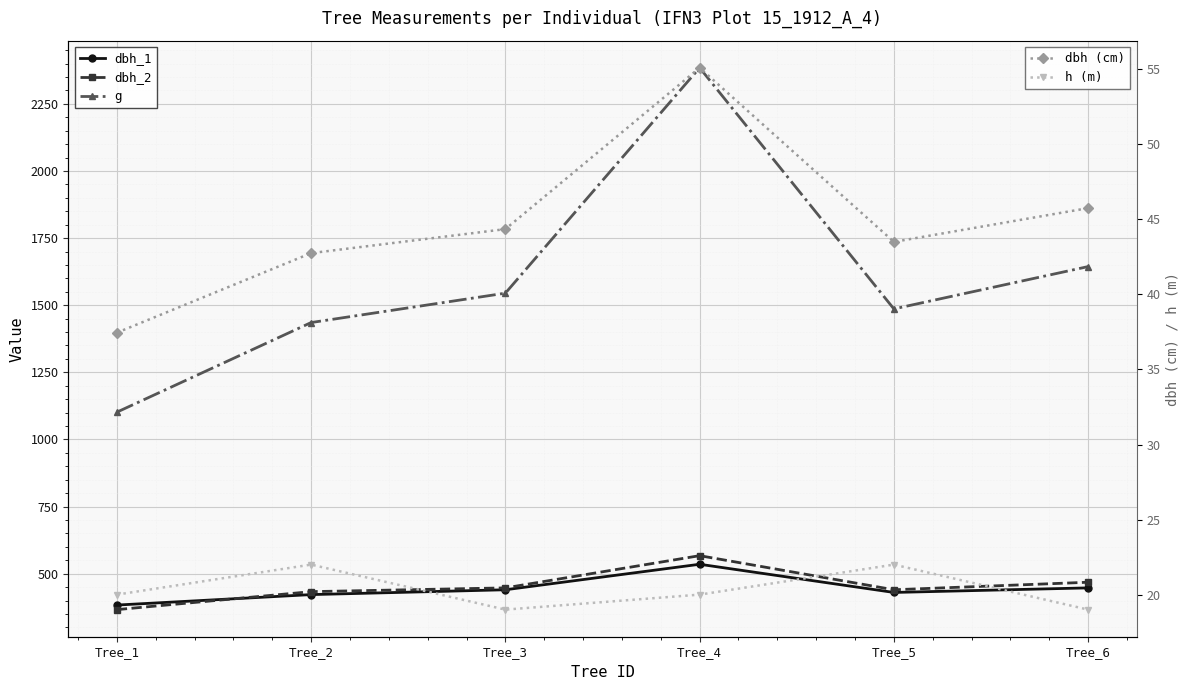

The h (m) series shows 22.0 at Tree_2. True or false?

True